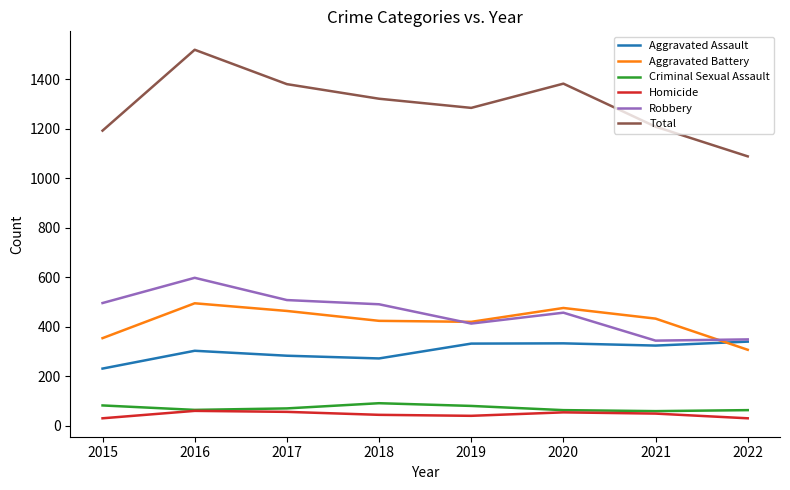

What is the difference between the highest and lowest values at 2019?

1245